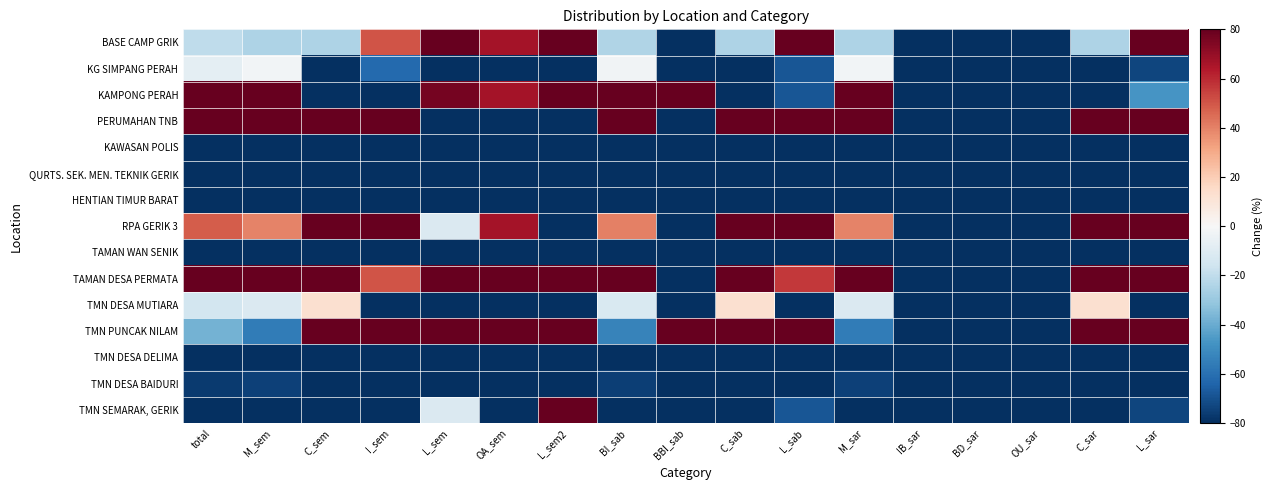

At which category is the sum across all series the highest?

C_sem